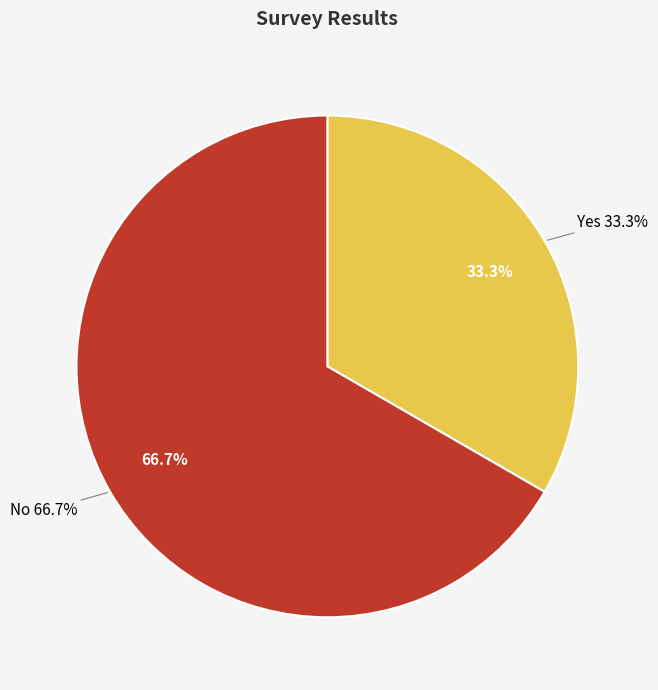

To the nearest percent, what is the average slice percentage?

50%